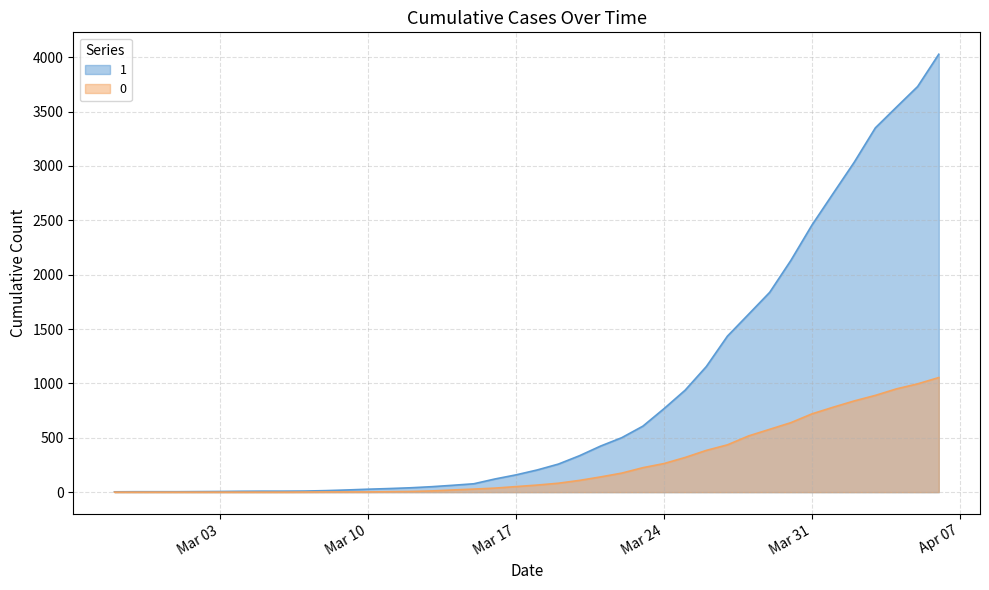

At which category is the sum across all series the highest?

2020-04-06